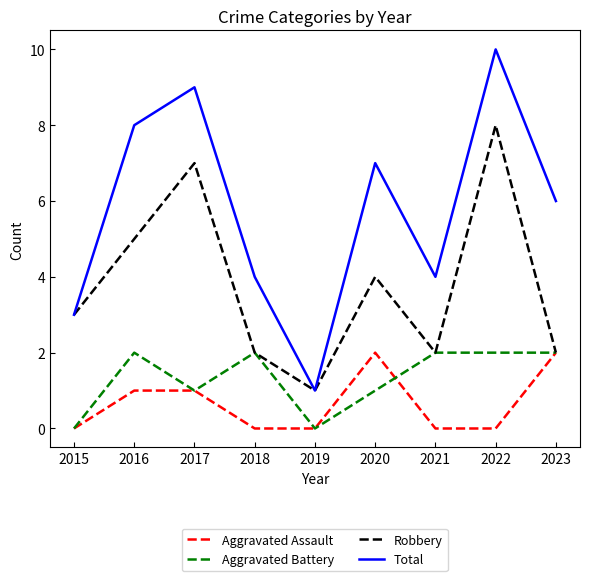

The Total series shows 11 at 2020. True or false?

False